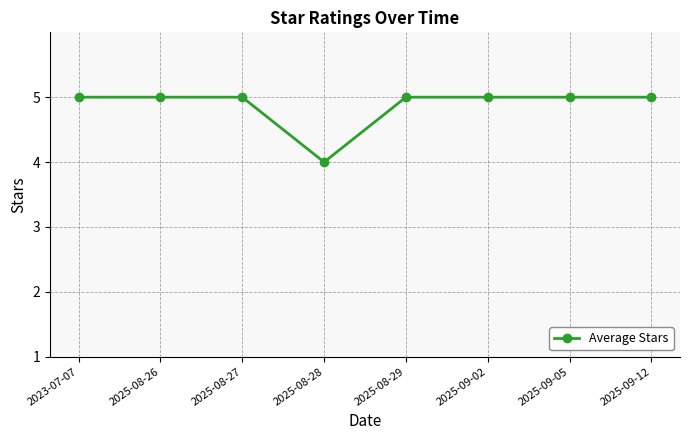

How many categories are shown in the chart?

8